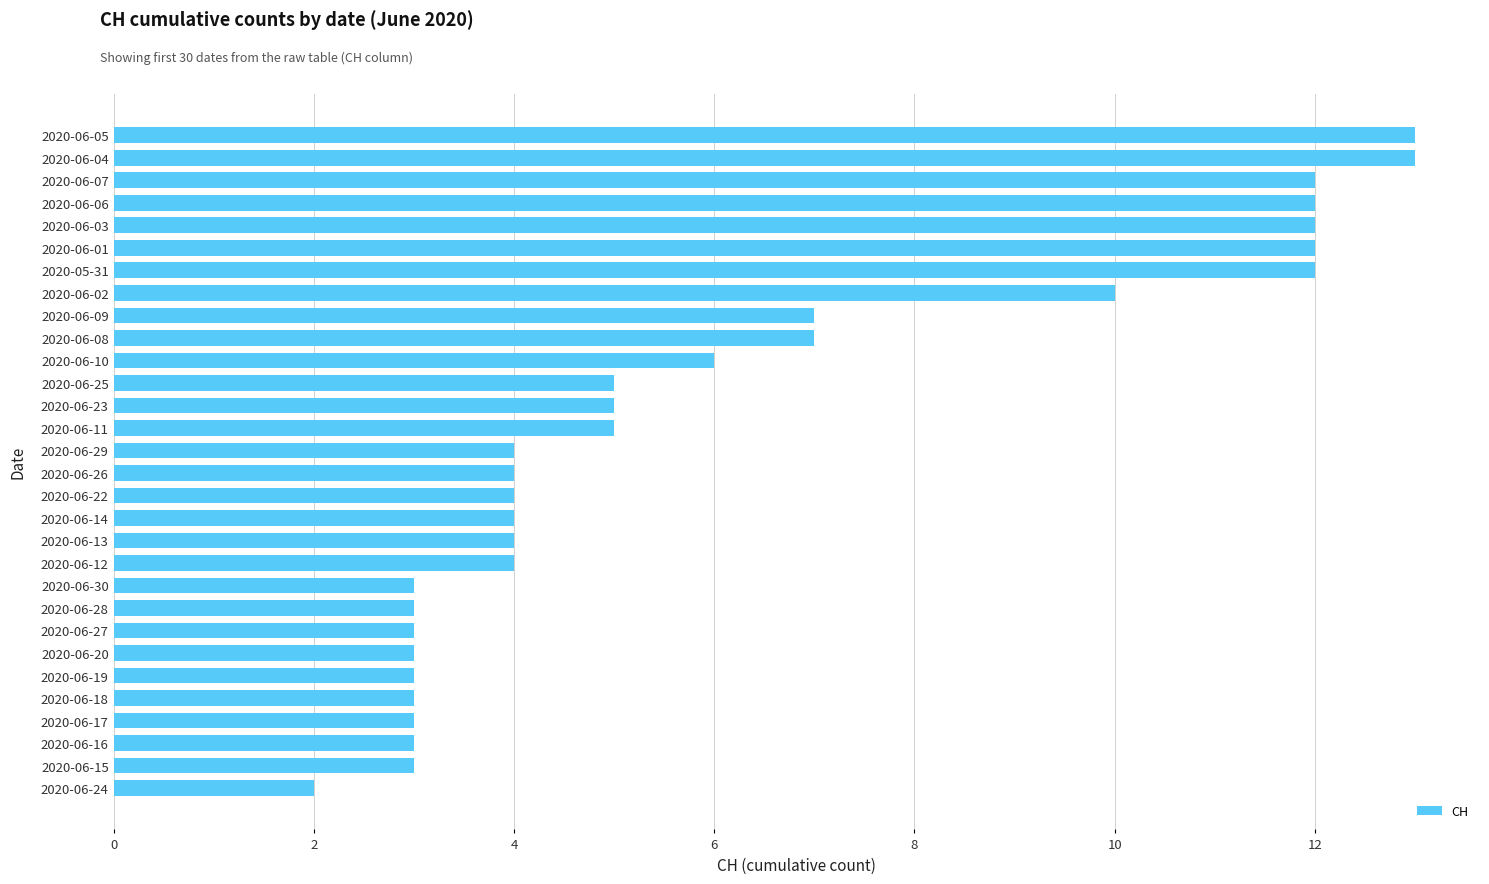

Approximately how many times larger is the value at 2020-06-16 compared to 2020-06-10?

0.5